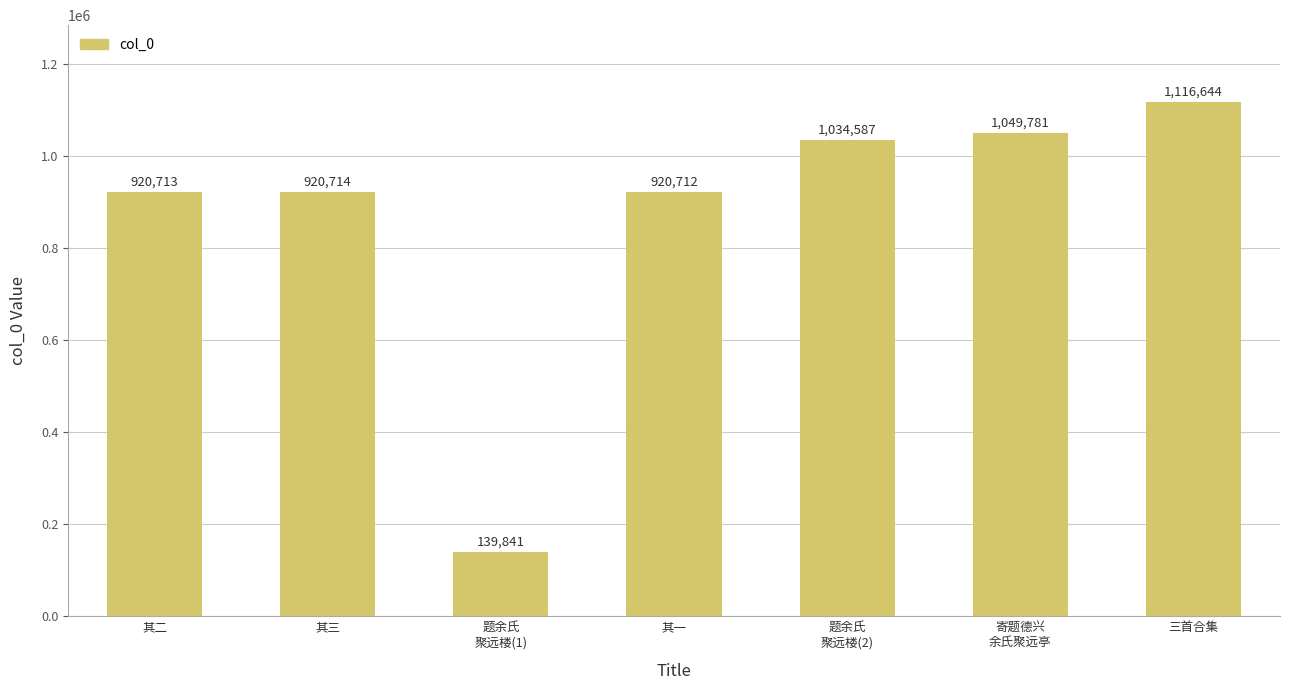

The chart shows a value of 350626 at 三首合集. True or false?

False